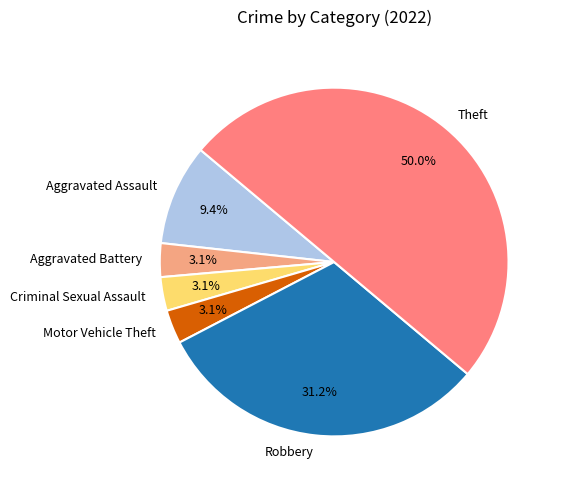

Does Aggravated Assault represent more than half of the total?

No